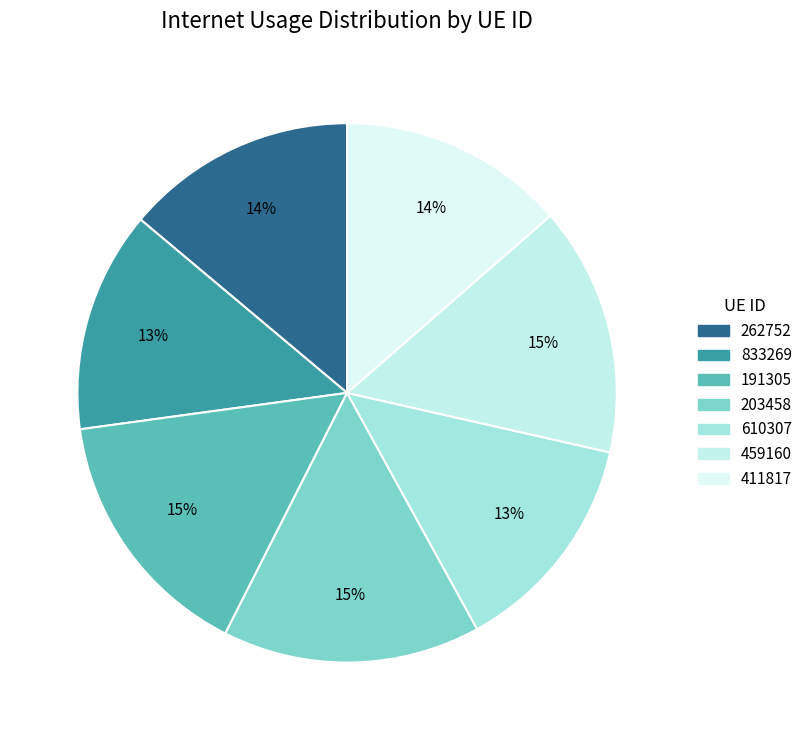

To the nearest percent, what is the difference between the 262752 and 191305 slice percentages?

1%